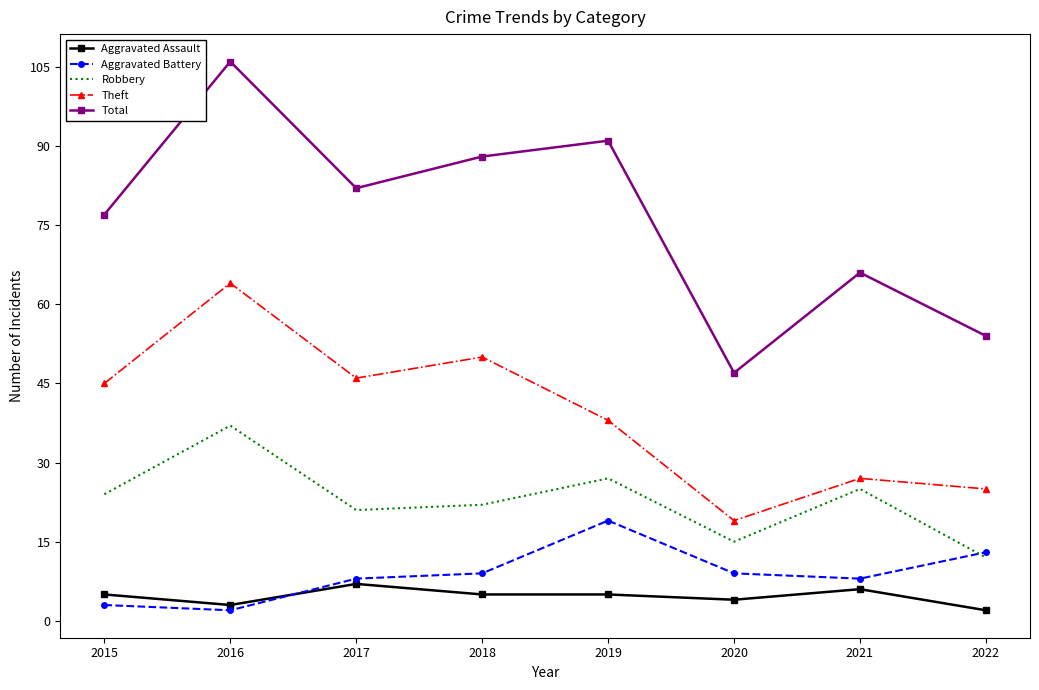

At which category does Theft reach its first local peak?

2016